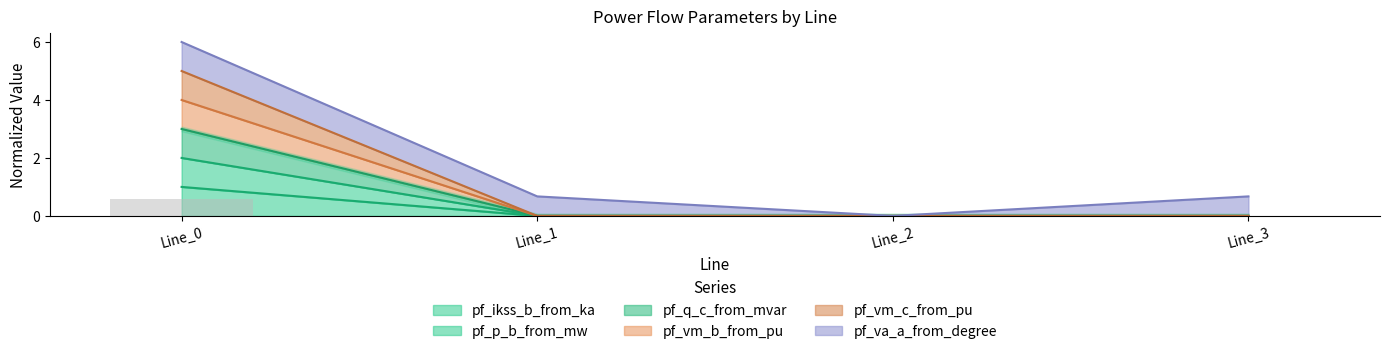

Which series changed the most between Line_0 and Line_2?

pf_vm_c_from_pu